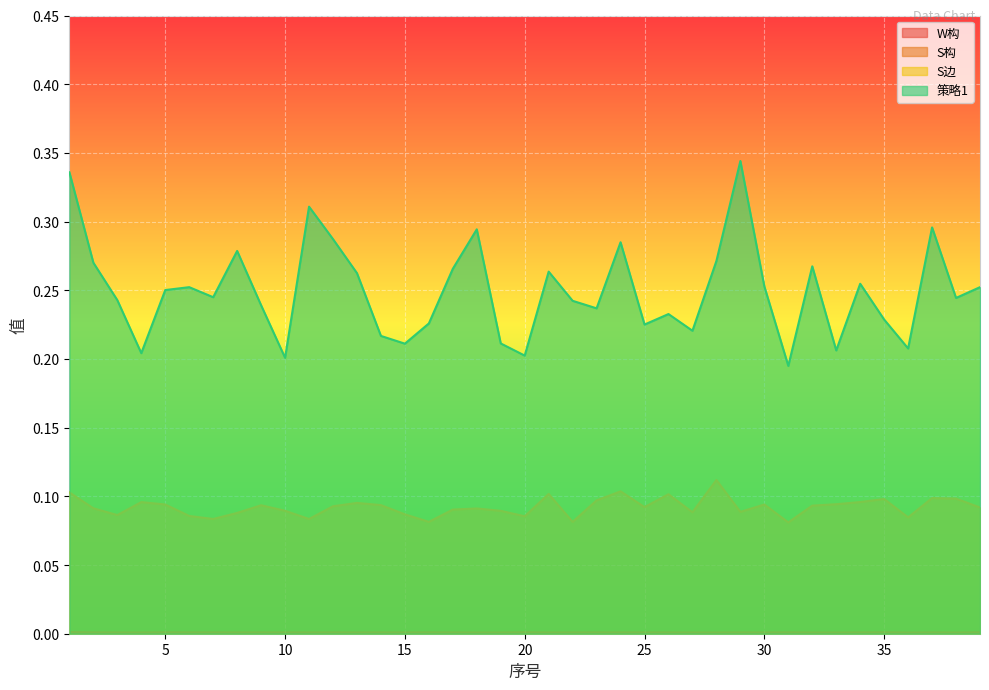

List the series in order of their peak value, lowest first.

W构, S构, S边, 策略1